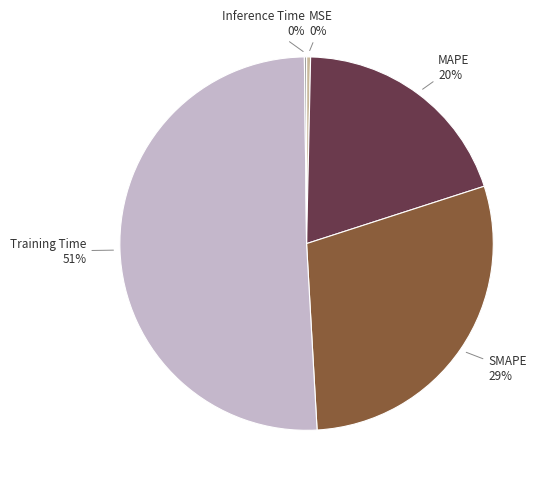

To the nearest percent, what is the difference between the largest and smallest slice percentages?

51%